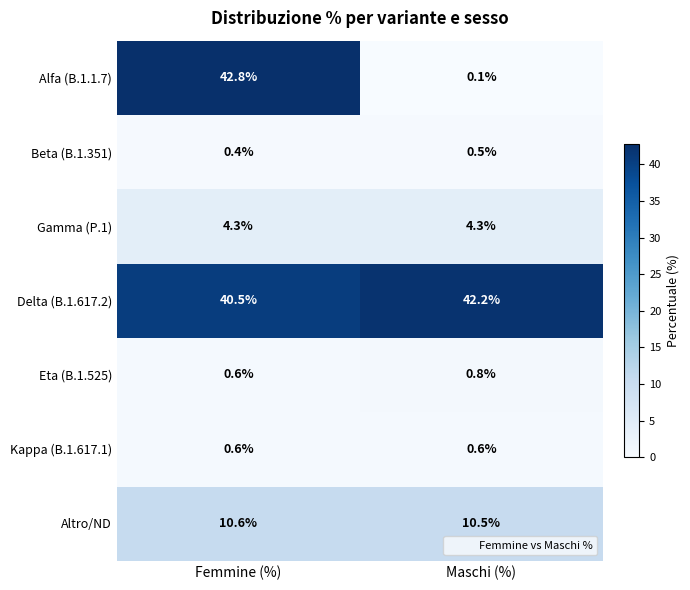

Reading left to right, transcribe all the data shown in this chart.

Alfa (B.1.1.7): 42.8	0.1
Beta (B.1.351): 0.4	0.5
Gamma (P.1): 4.3	4.3
Delta (B.1.617.2): 40.5	42.2
Eta (B.1.525): 0.6	0.8
Kappa (B.1.617.1): 0.6	0.6
Altro/ND: 10.6	10.5